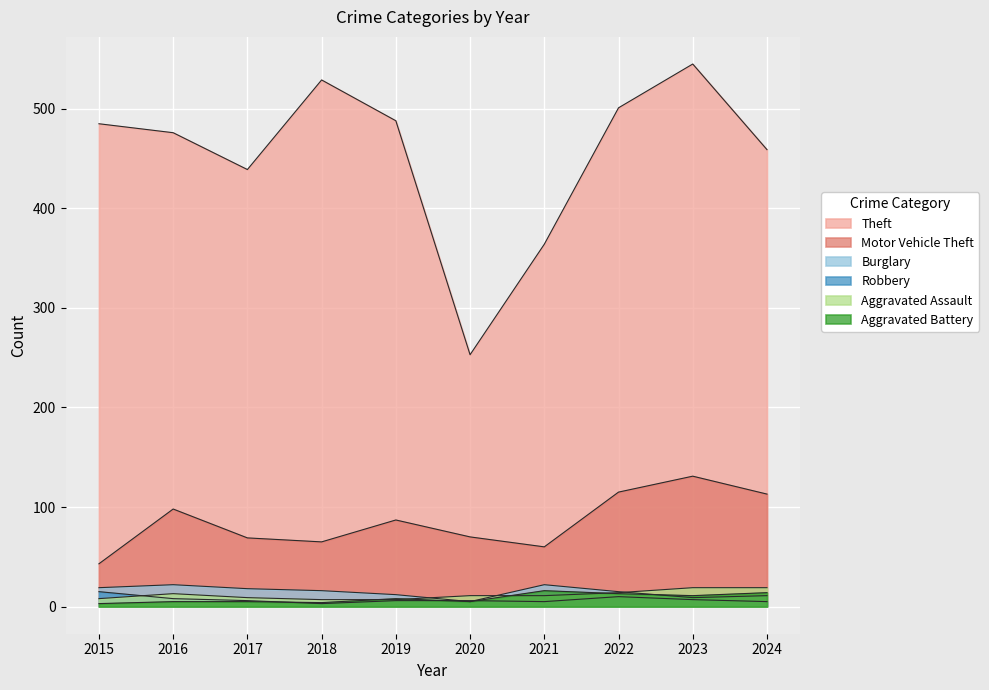

Reading left to right, list all the values displayed in this chart.

Theft: 485	476	439	529	488	253	364	501	545	459
Motor Vehicle Theft: 43	98	69	65	87	70	60	115	131	113
Burglary: 19	22	18	16	12	5	22	15	9	11
Robbery: 15	8	6	3	6	6	5	10	7	5
Aggravated Assault: 8	13	9	7	7	11	11	14	19	19
Aggravated Battery: 3	5	5	4	8	5	16	13	11	14